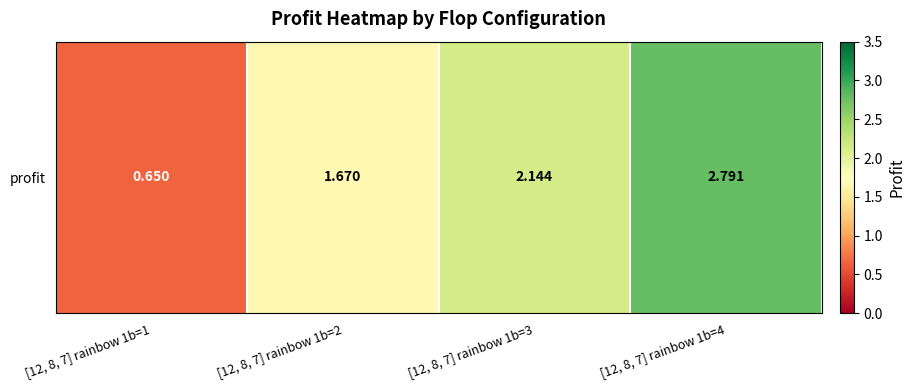

Is it true that the value at [12, 8, 7] rainbow 1b=4 is 1.4?

False